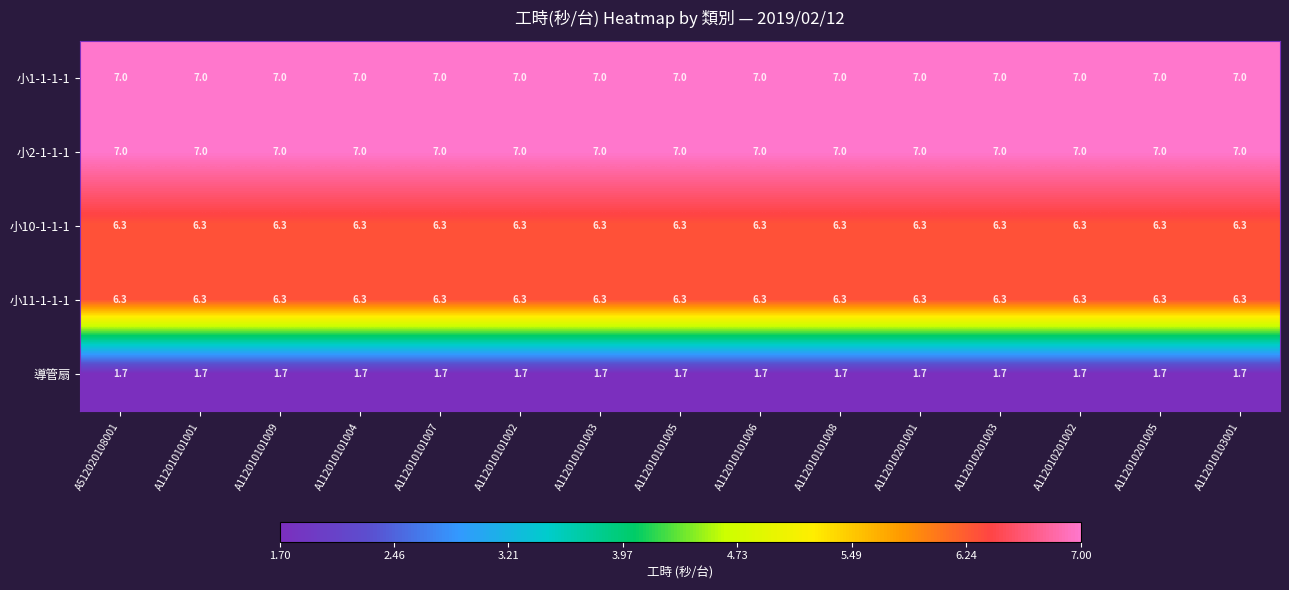

What is the difference between the highest and lowest values at A112010101002?

5.3